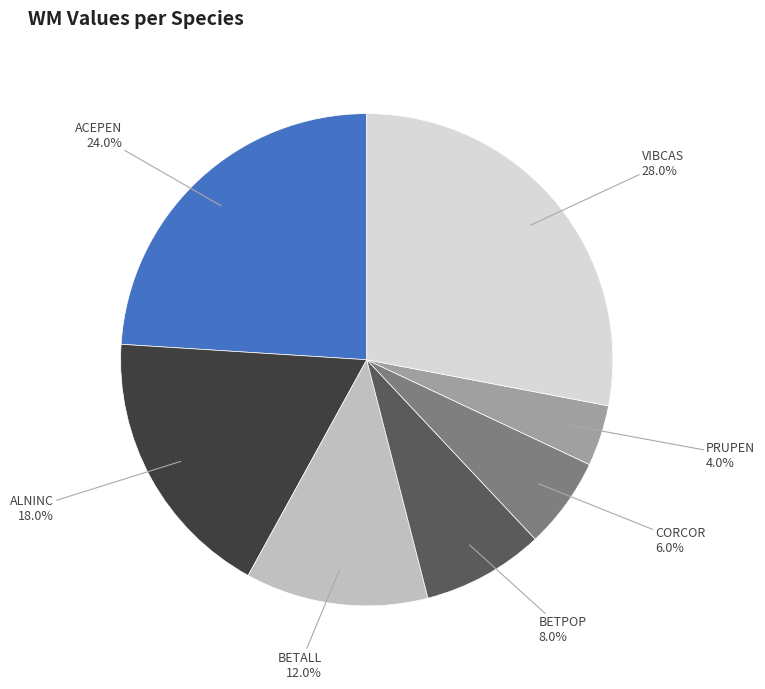

Is there any slice that represents more than half of the pie?

No